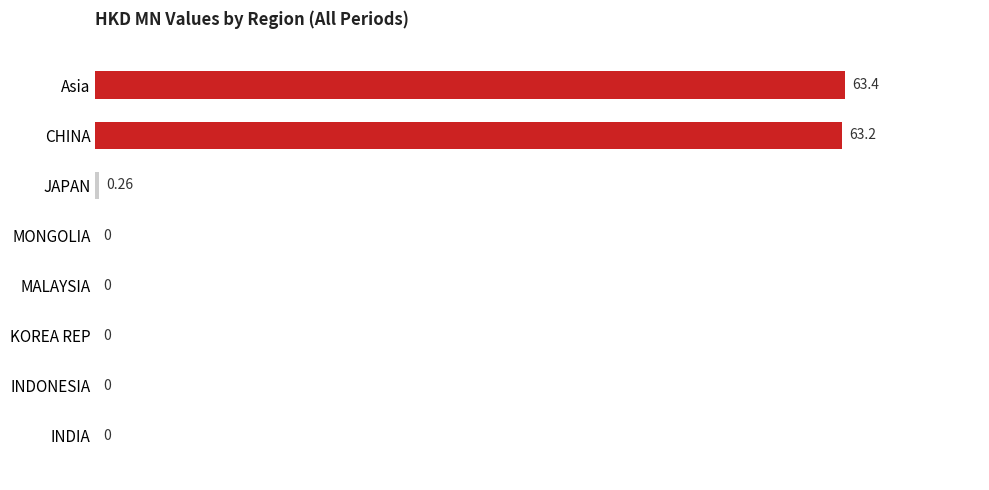

Between CHINA and JAPAN, which is larger?

CHINA